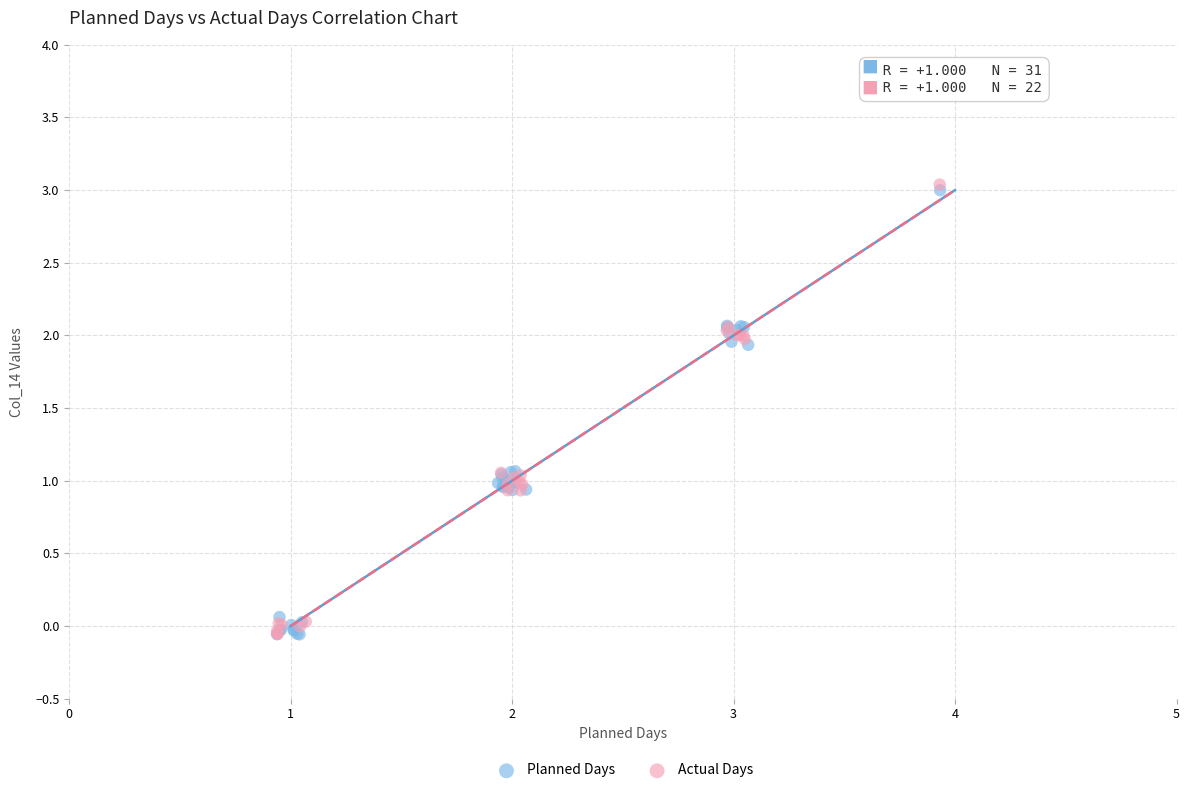

What are all the series names shown in the legend?

Planned Days, Actual Days